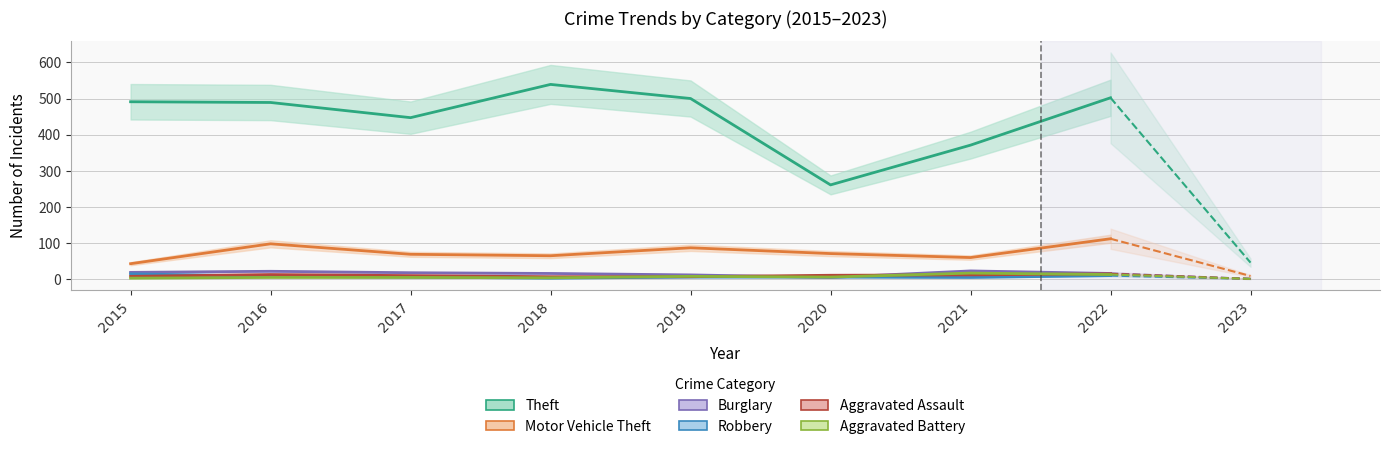

How many interior local valleys does the Motor Vehicle Theft series have?

2